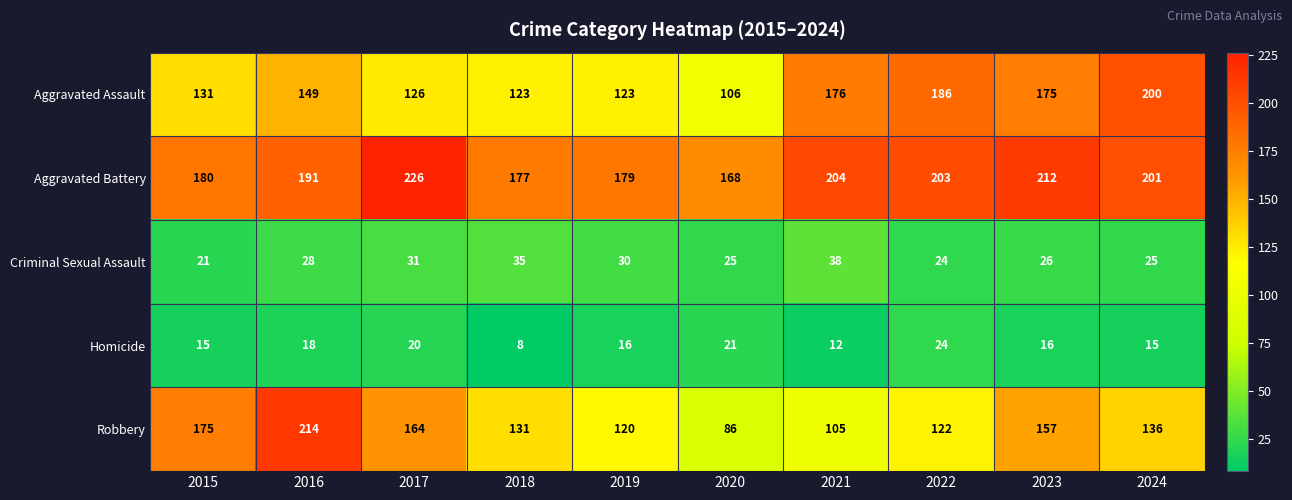

The Aggravated Battery series shows 308 at 2015. True or false?

False